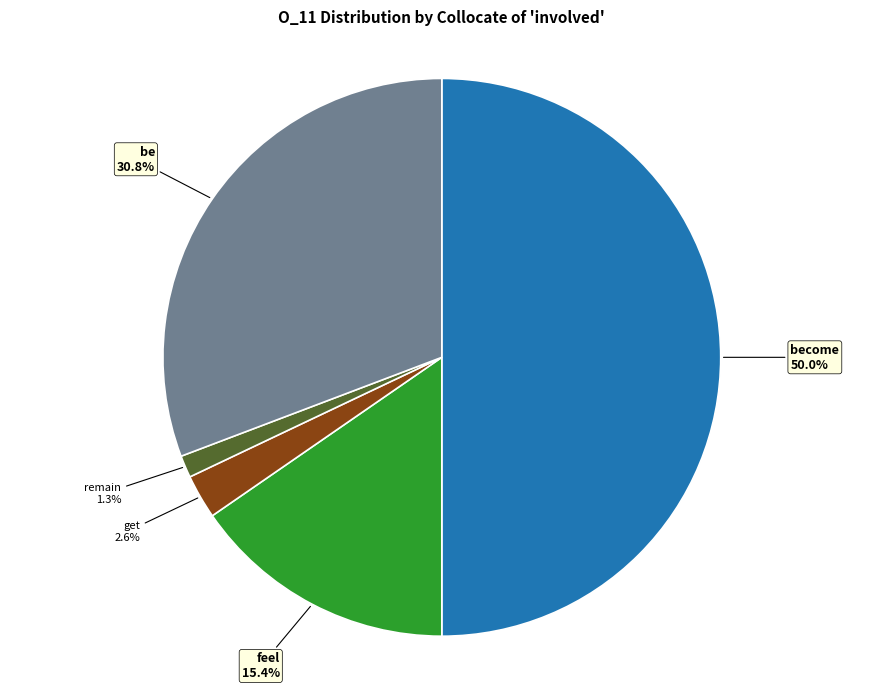

Which category has the biggest portion of the pie?

become